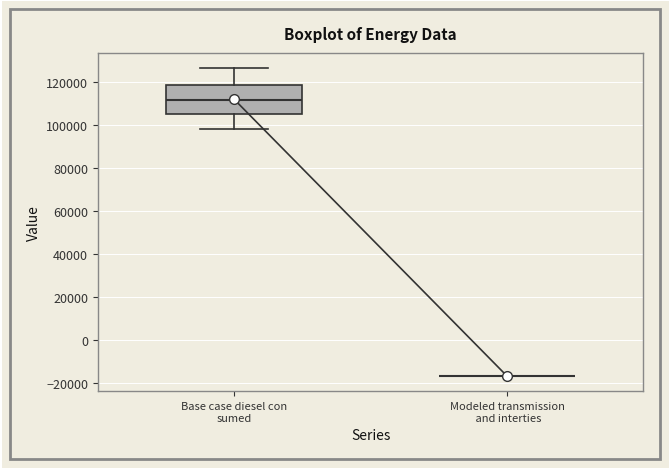

Reading left to right, read every box against the y-axis: the position of its median line, the range the box covers, and the ends of its whiskers. The values are not printed on the chart, so give them approximately, as read against the axis.

Base case diesel con sumed: median 112000, box 106000 to 118000, whiskers 98000 to 126000
Modeled transmission and interties: box collapsed to a line at -16000, whiskers -16000 to -16000